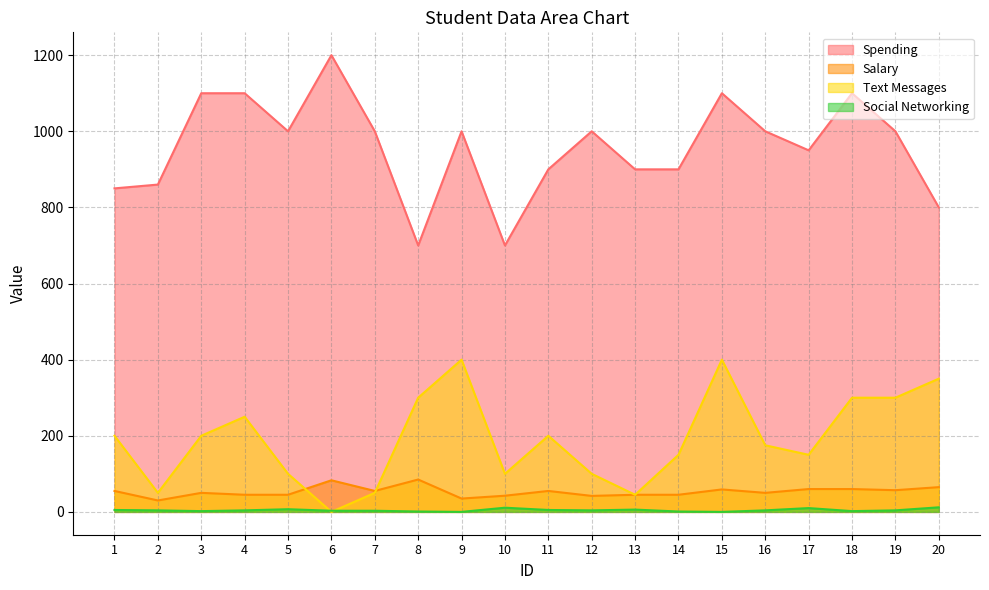

Reading left to right, extract all data points from this chart.

Spending: 850.0	860.0	1100.0	1100.0	1000.0	1200.0	1000.0	700.0	1000.0	700.0	900.0	1000.0	900.0	900.0	1100.0	1000.0	950.0	1100.0	1000.0	800.0
Salary: 55.0	30.0	50.0	45.0	45.0	83.0	55.0	85.0	35.0	42.5	55.0	42.0	45.0	45.0	59.0	50.0	60.0	60.0	57.0	65.0
Text Messages: 200.0	50.0	200.0	250.0	100.0	0.0	50.0	300.0	400.0	100.0	200.0	100.0	45.0	150.0	400.0	175.0	150.0	300.0	300.0	350.0
Social Networking: 5.0	4.0	2.0	4.0	7.0	3.0	3.0	1.0	0.0	11.0	5.0	4.0	6.0	1.0	0.0	4.0	10.0	2.0	4.0	12.0